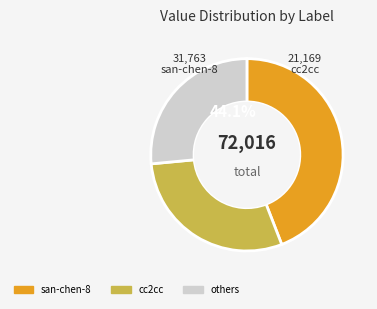

Is it true that ba-sui-qi is 12% of the pie?

False